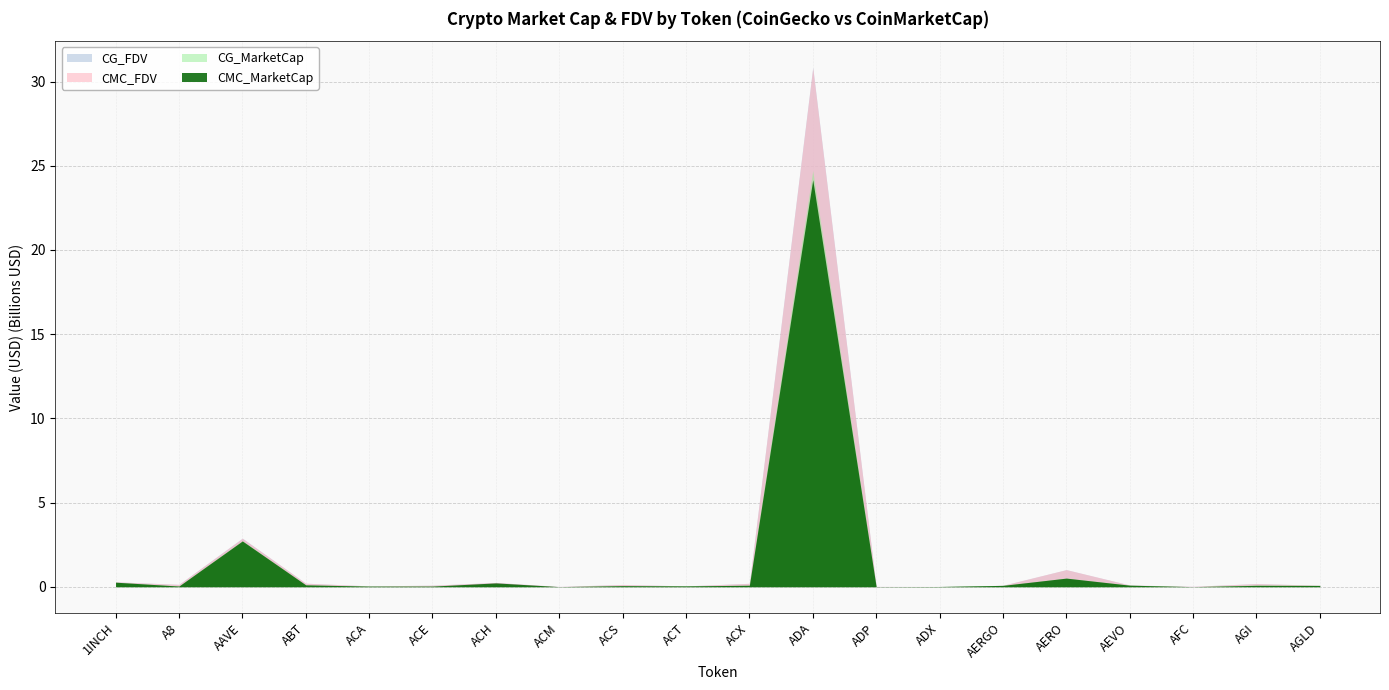

What is the difference between the second highest and minimum values in the CG_FDV series?

2.9